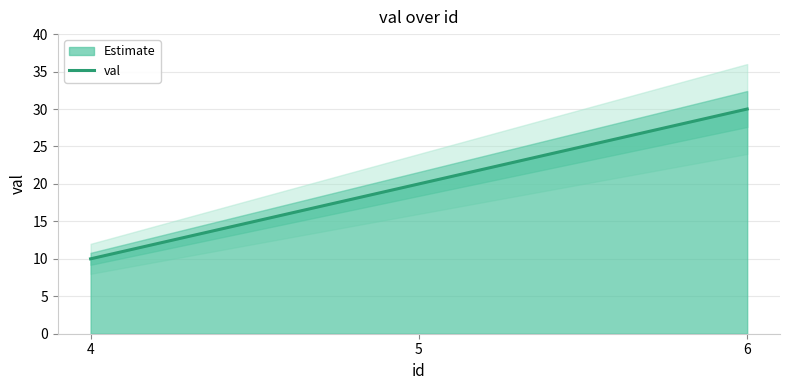

What is the approximate value at 5, to the nearest 10?

20